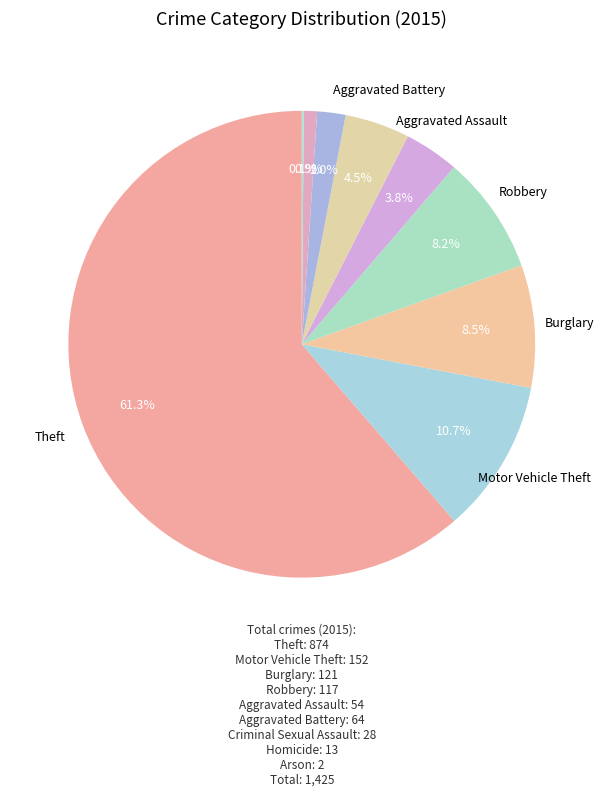

Which slice is the largest?

Theft